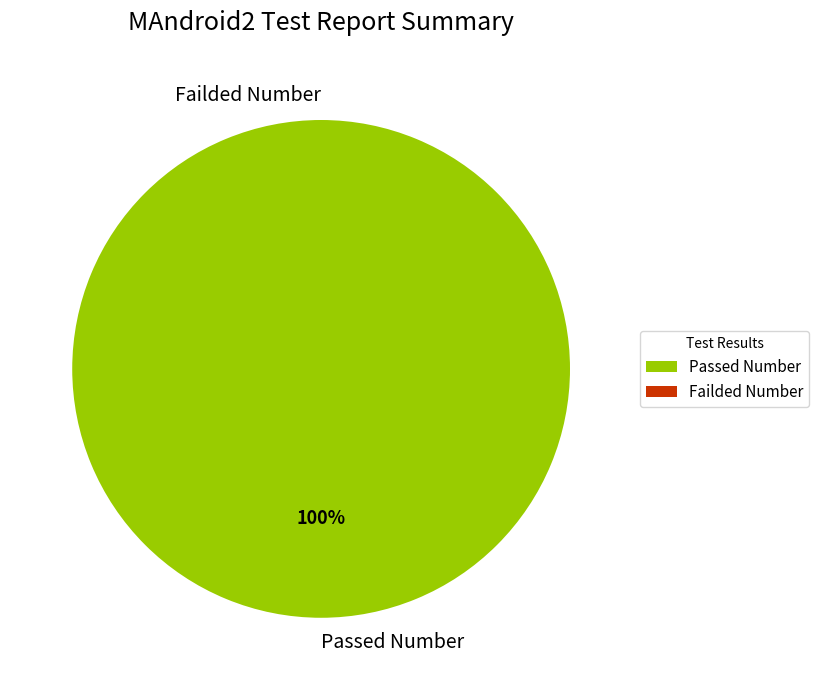

True or false: Passed Number accounts for 100% of the total.

True